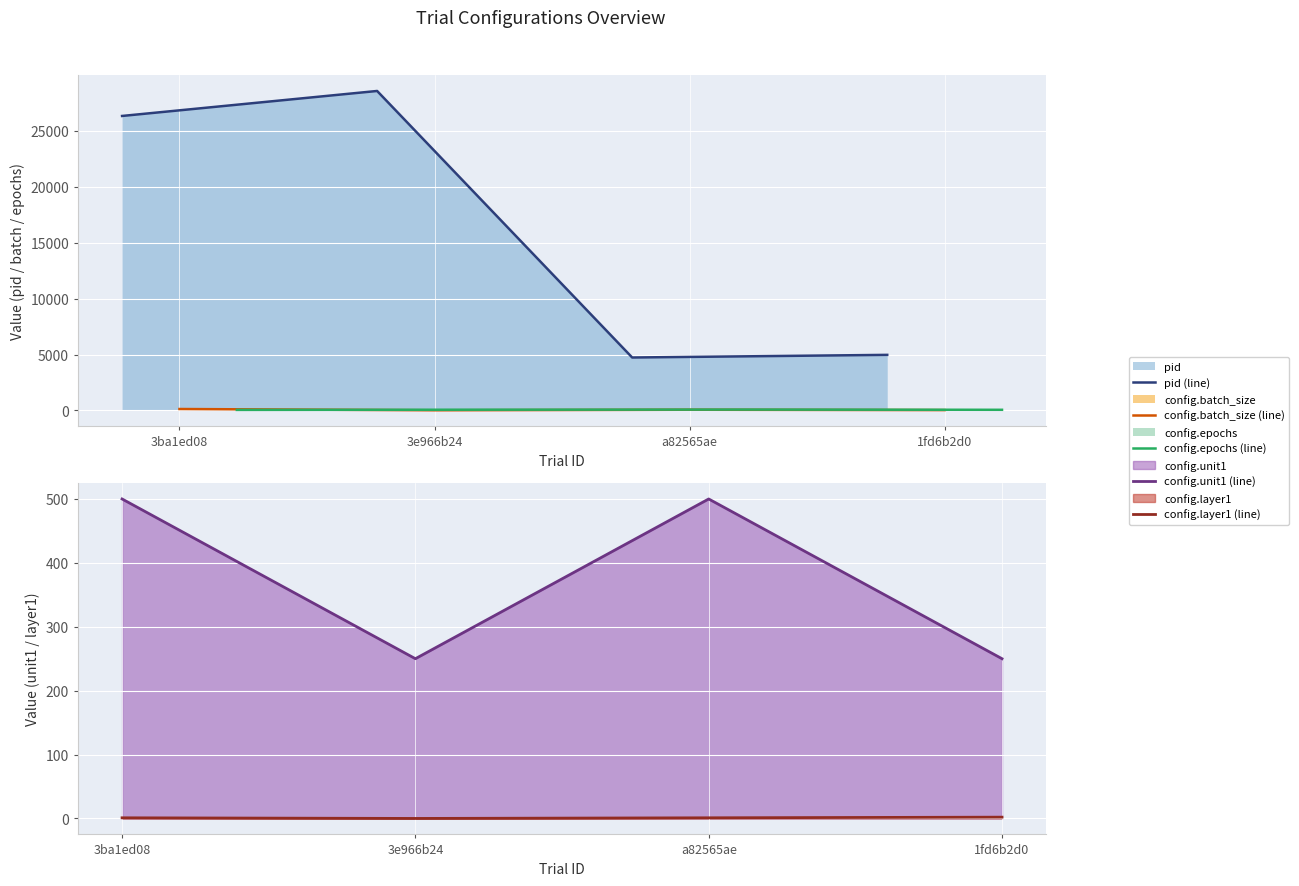

Count the number of data series in this chart.

5